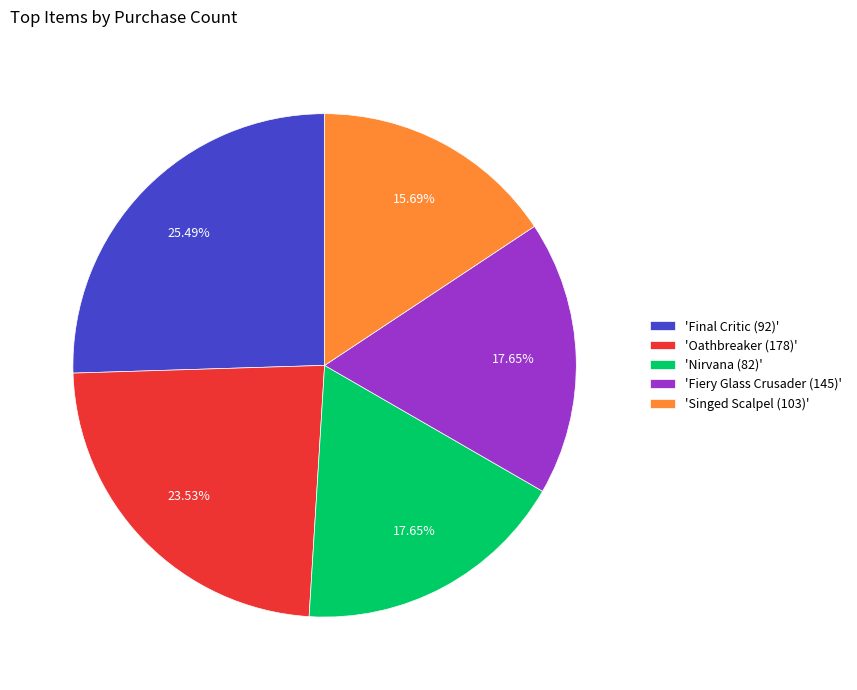

Do 'Oathbreaker (178)' and 'Final Critic (92)' together represent more than half of the pie?

No